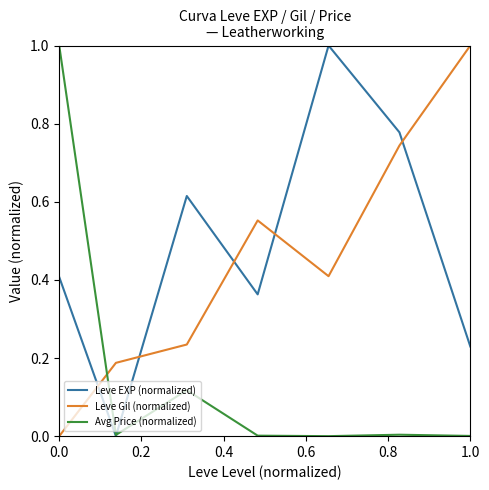

True or false: Leve Gil (normalized) and Avg Price (normalized) cross at least once.

True